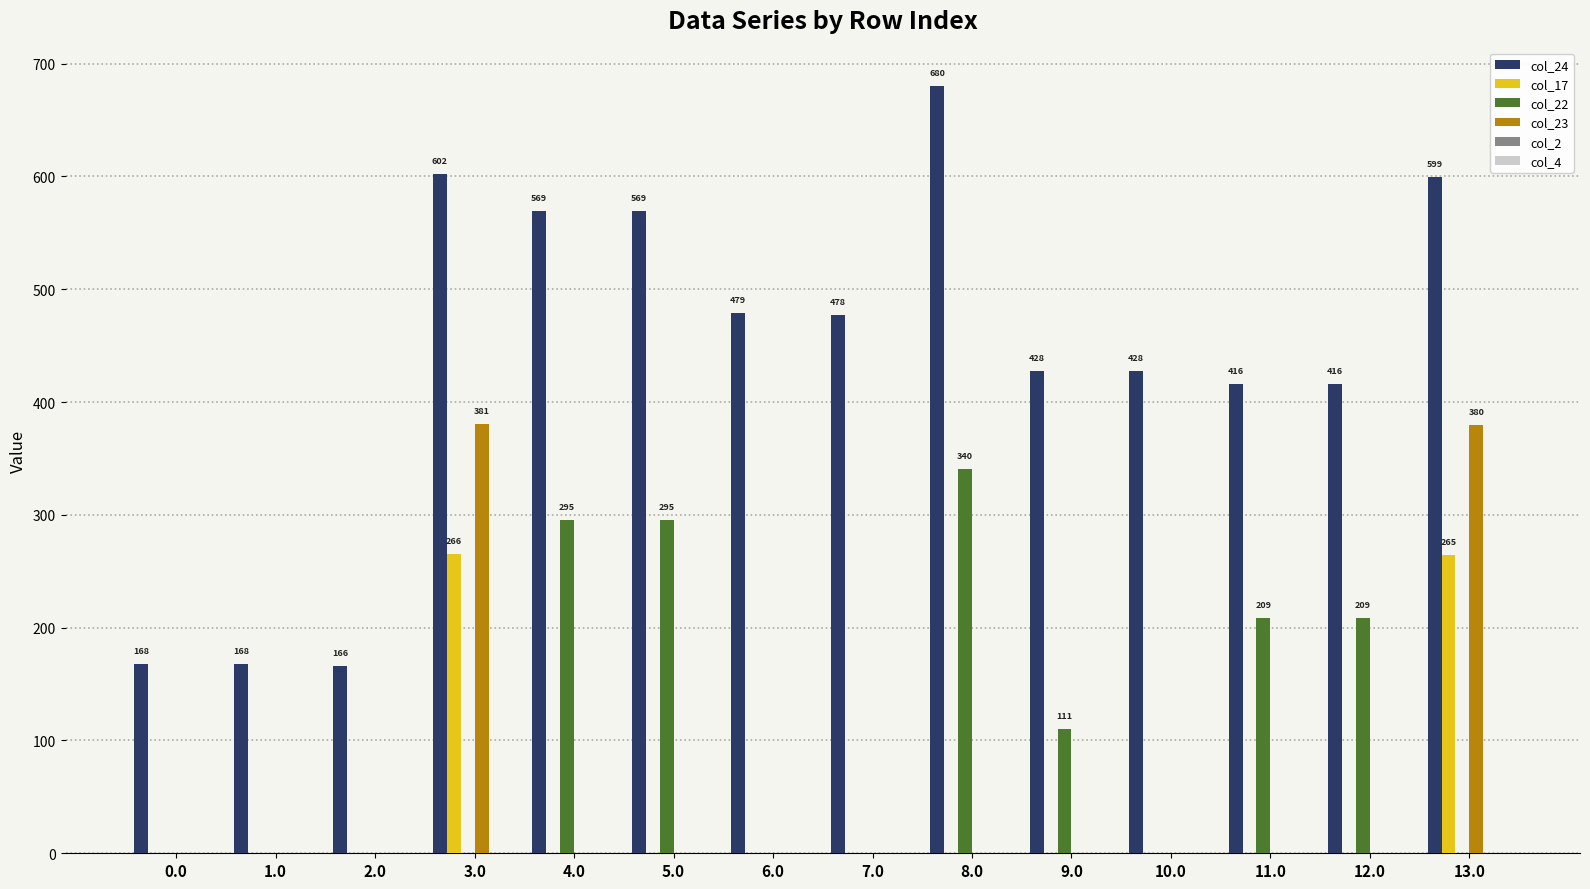

What is the sum of the col_22 values at 4.0 and 11.0?

503.9